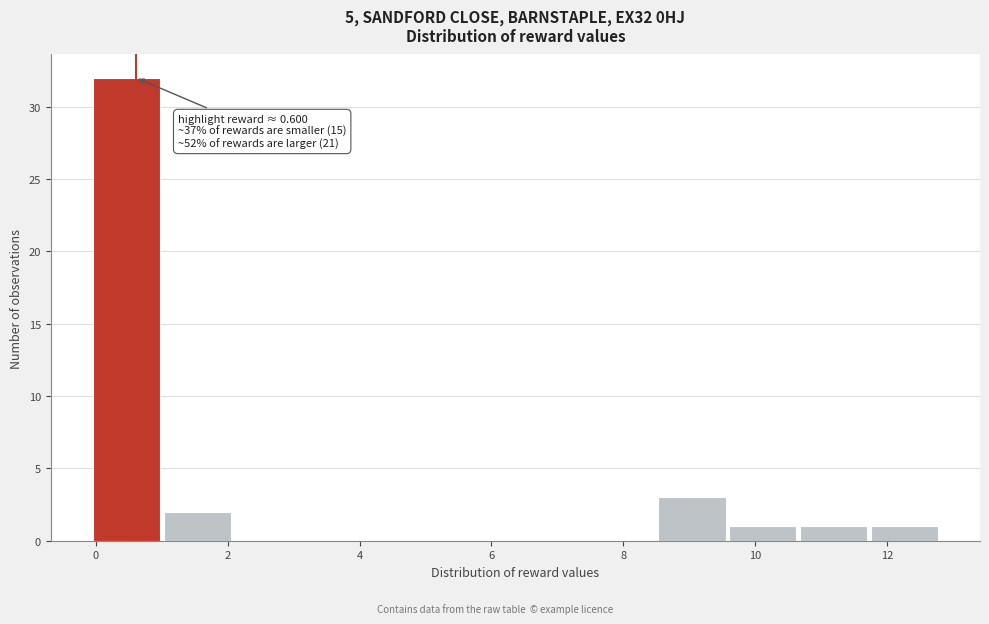

Over which range of the x-axis is the bar tallest?

0.0 to 1.0